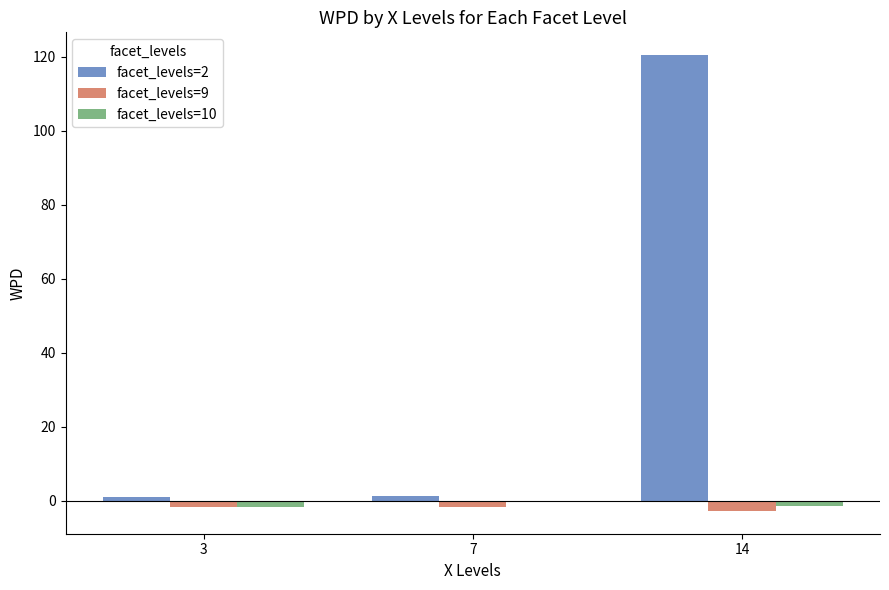

True or false: facet_levels=10 has a value of -0.5 at 7.

True